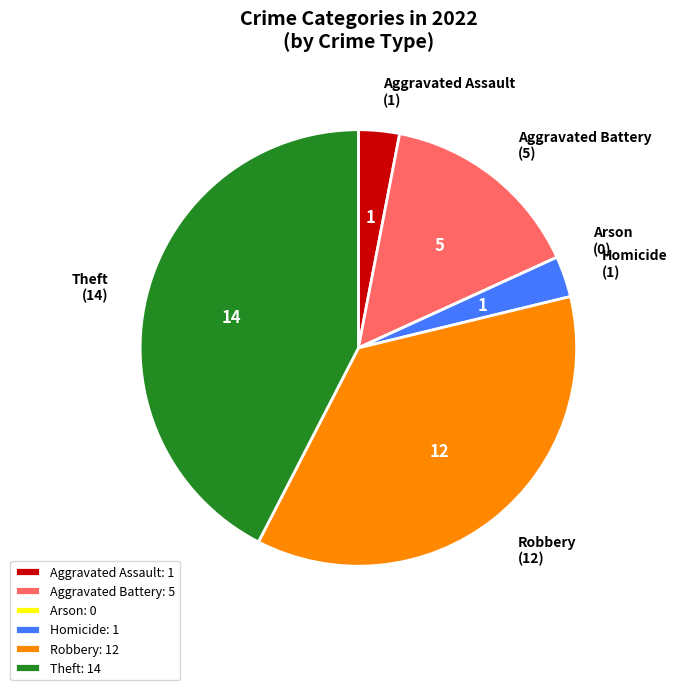

Between Robbery (12) and Aggravated Assault (1), which is larger?

Robbery (12)